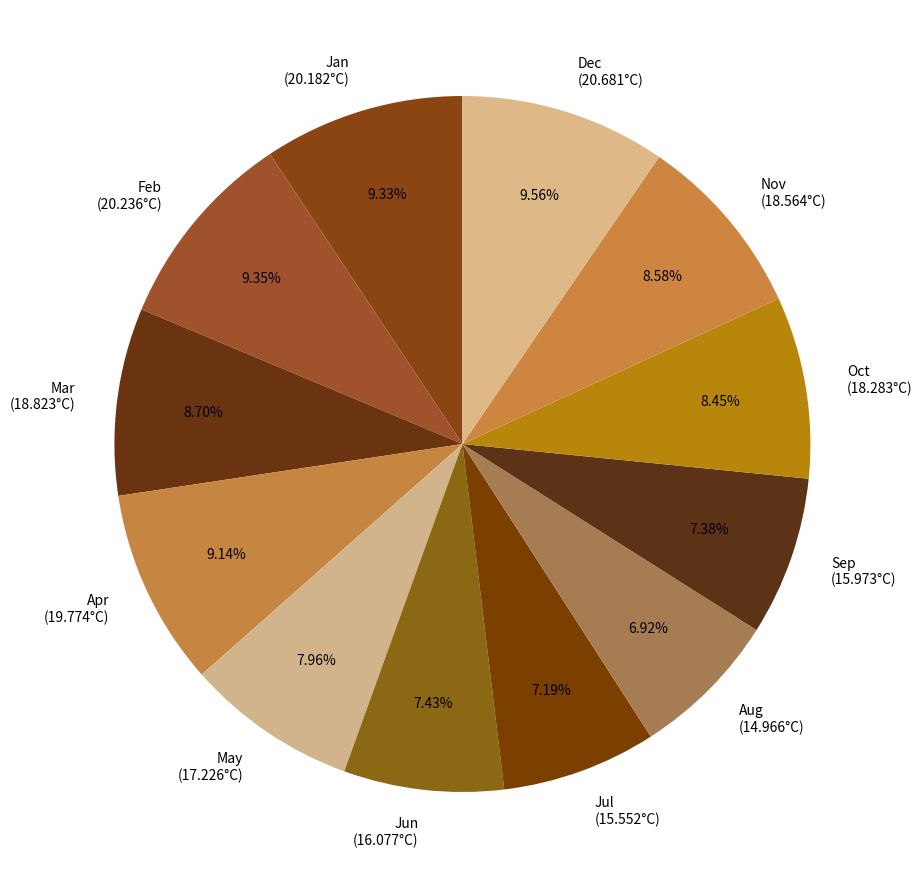

Is Aug (14.966°C) the majority of the pie?

No